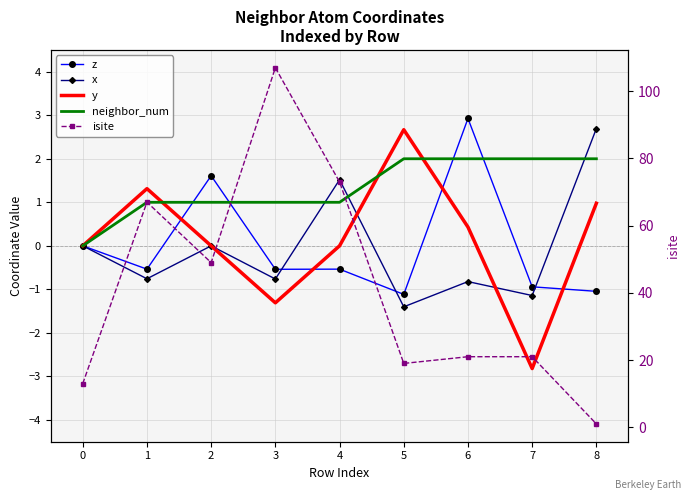

Where does the y series first go above 0?

1